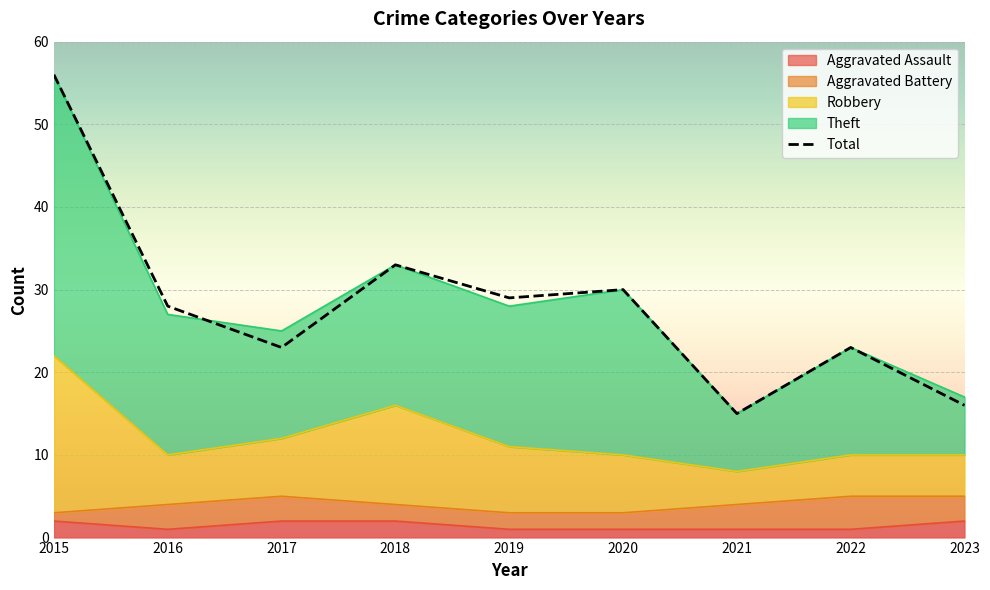

Where is the data nearest to the value 35?

2018